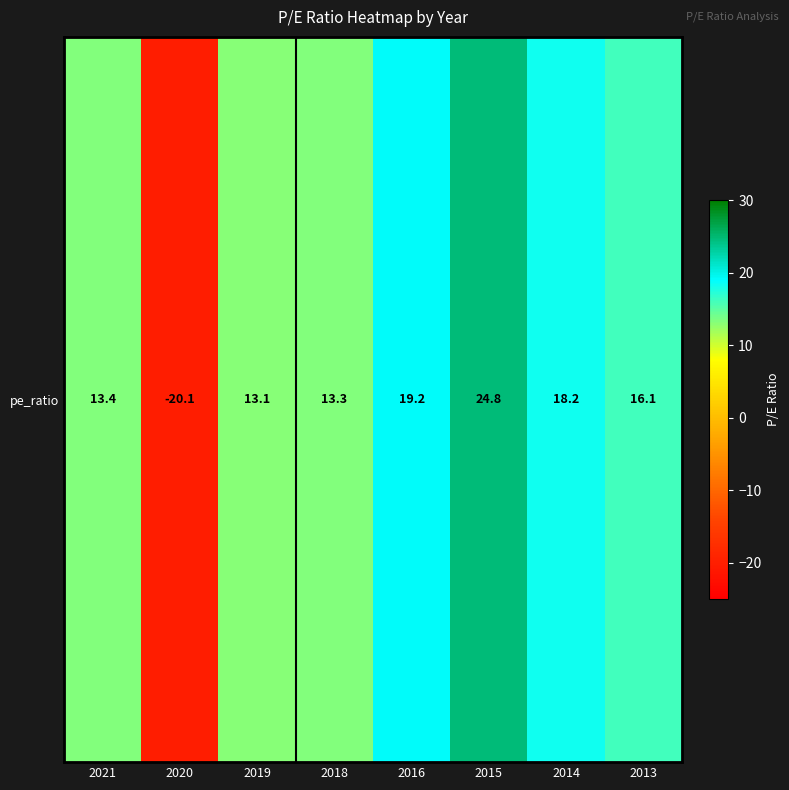

Between 2016 and 2019, which is larger?

2016